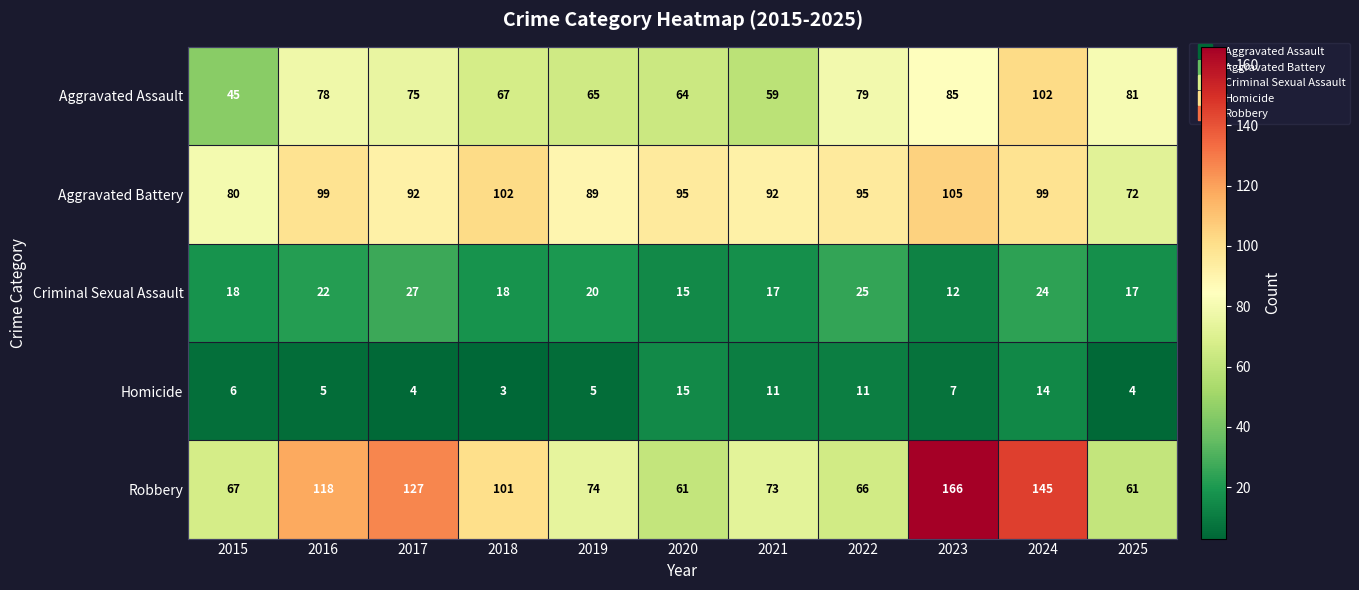

Where does the Aggravated Assault series first go above 75?

2016